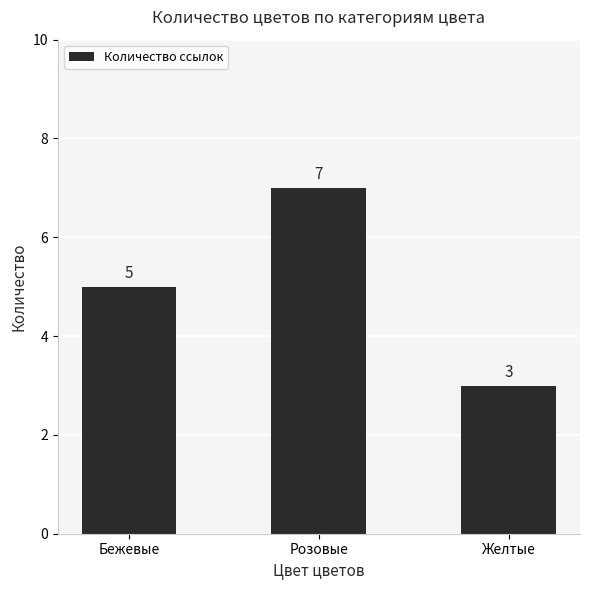

True or false: the data shows 7 at Розовые.

True